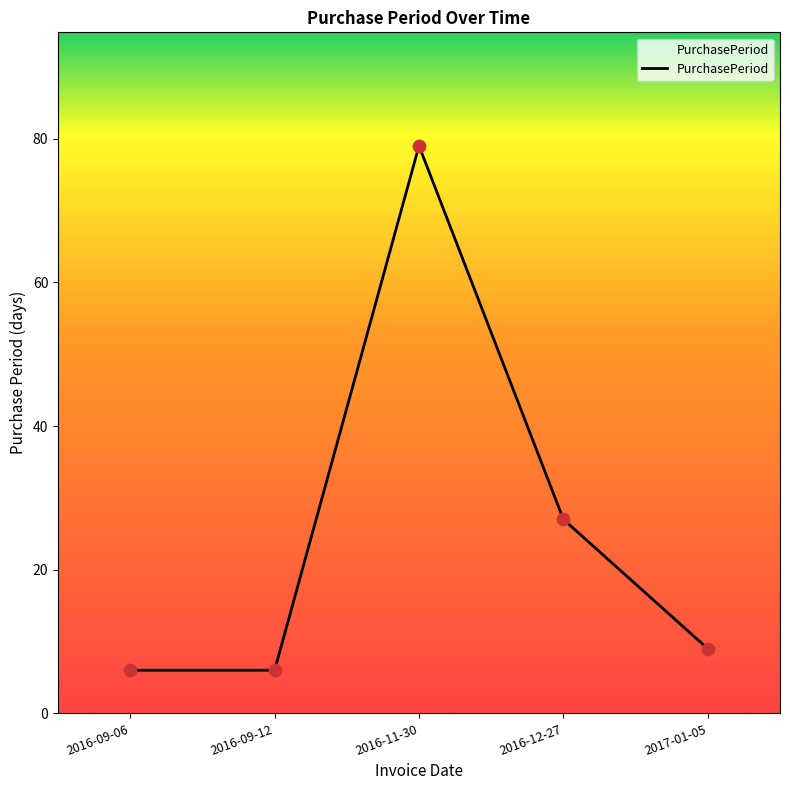

Which has a higher value, 2017-01-05 or 2016-09-12?

2017-01-05